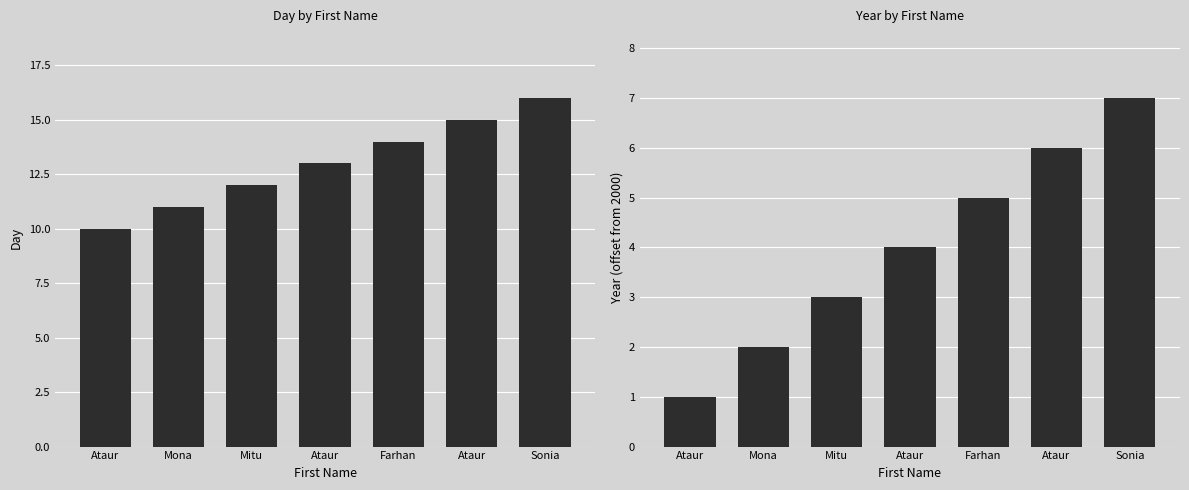

What is the highest value of the Year series?

7